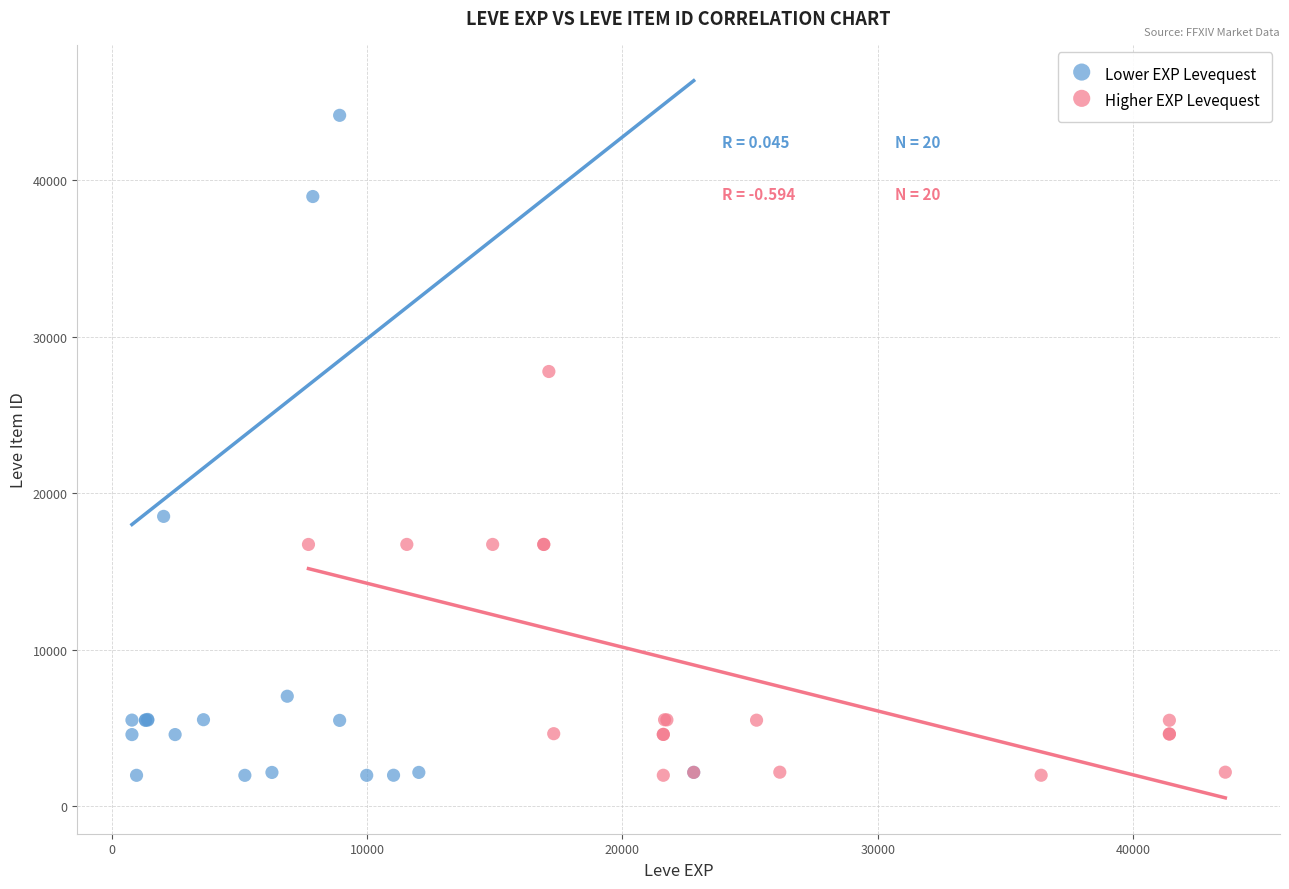

Which series contains the highest Y value?

Lower EXP Levequest